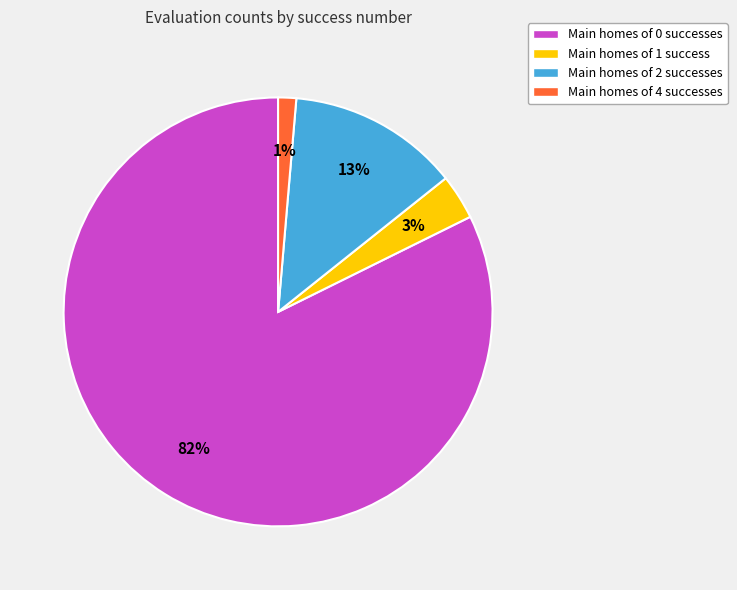

Which category accounts for the majority?

Main homes of 0 successes